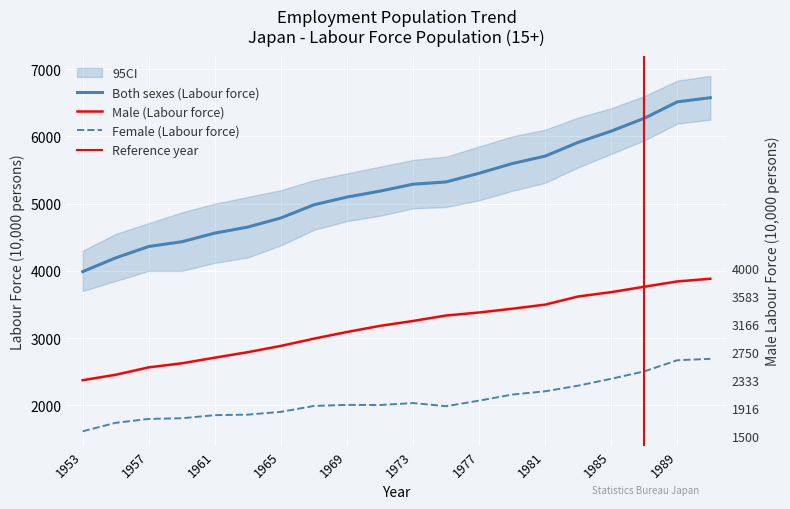

The value of Both sexes (Labour force) at 1963 is 1652. True or false?

False